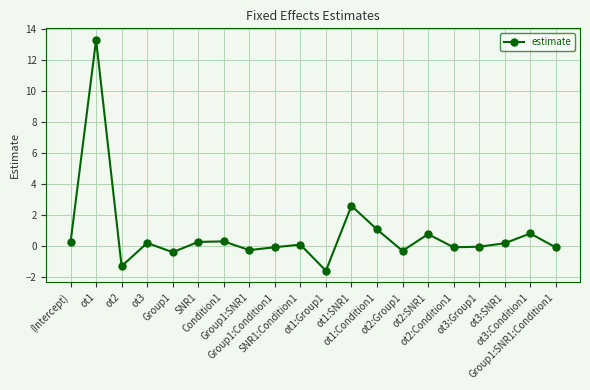

How many categories are shown in the chart?

20